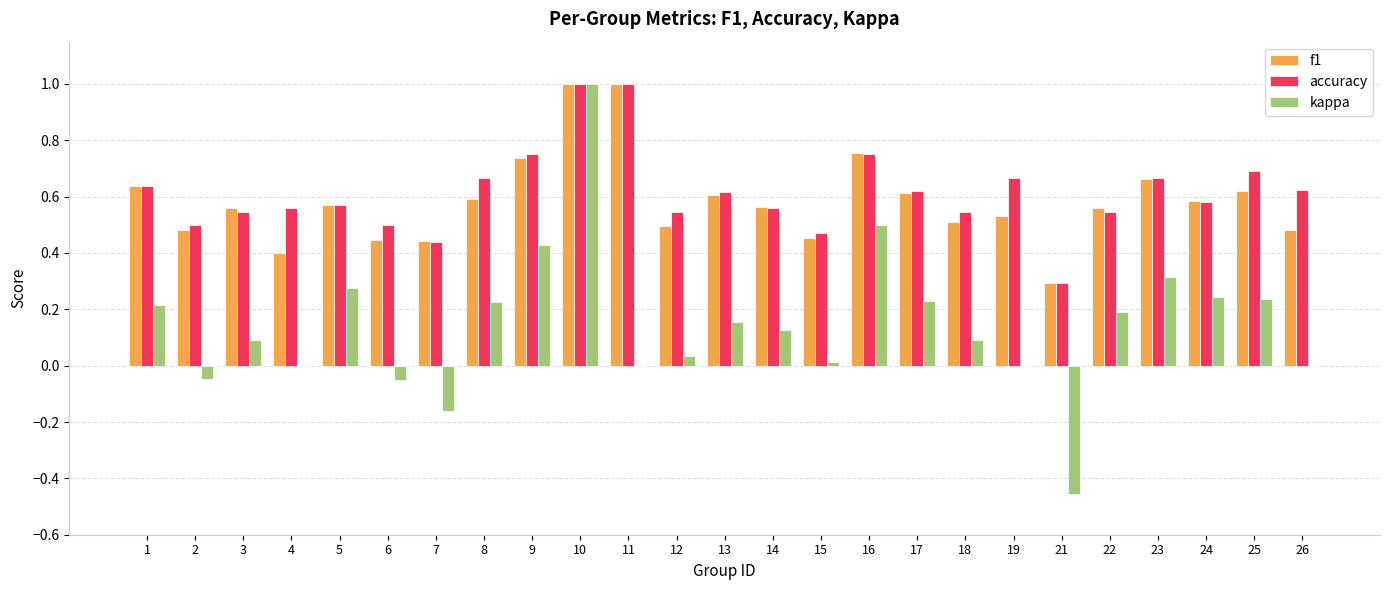

What is the sum of all accuracy values?

15.3